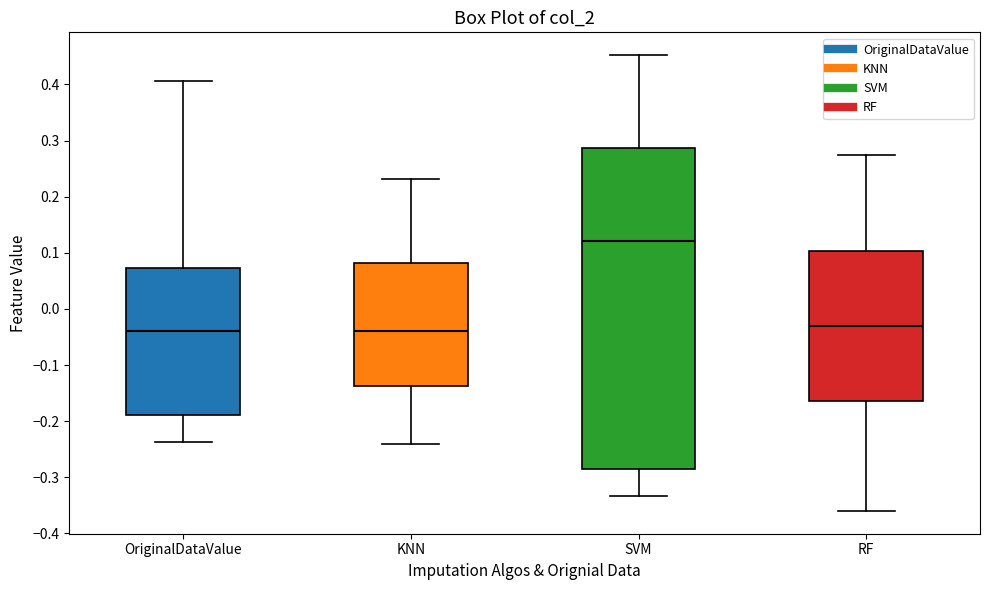

Which box has the highest median line?

SVM